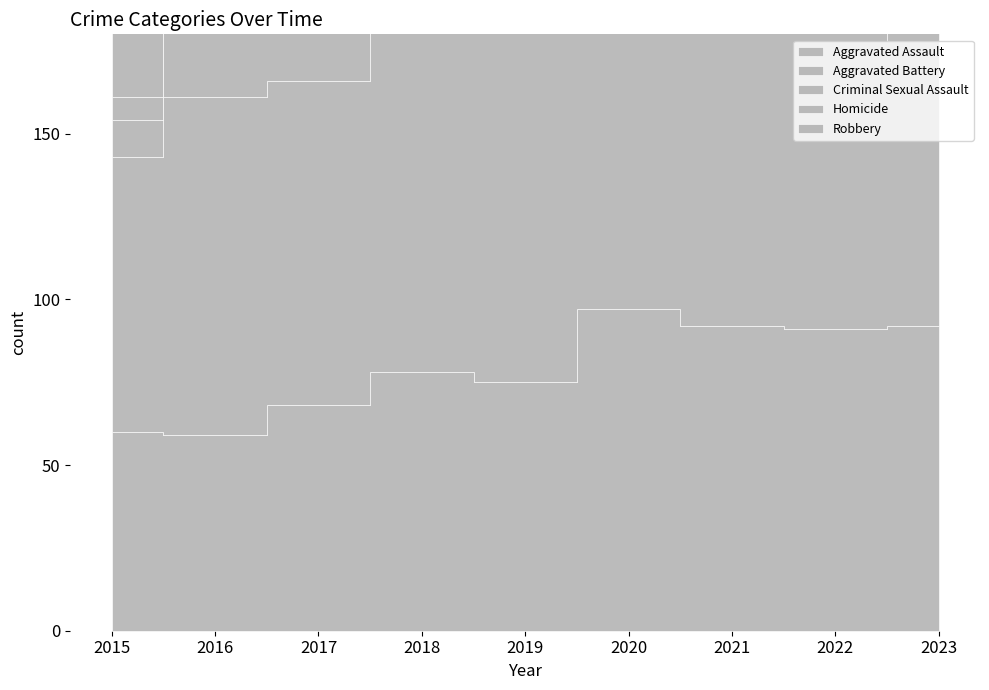

At 2023, list the series in order from largest to smallest.

Aggravated Assault, Aggravated Battery, Robbery, Criminal Sexual Assault, Homicide